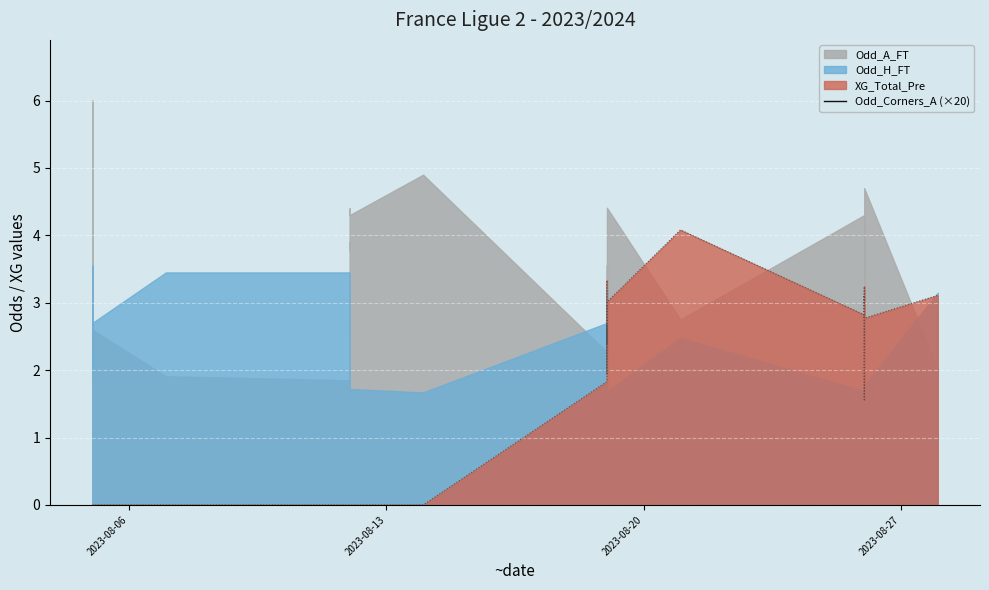

How many data points are less than 23?

10